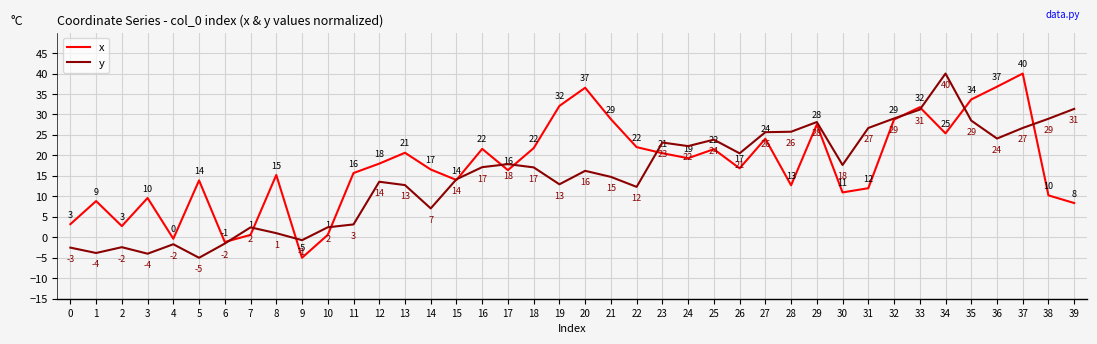

What is the greatest value displayed?

40.0